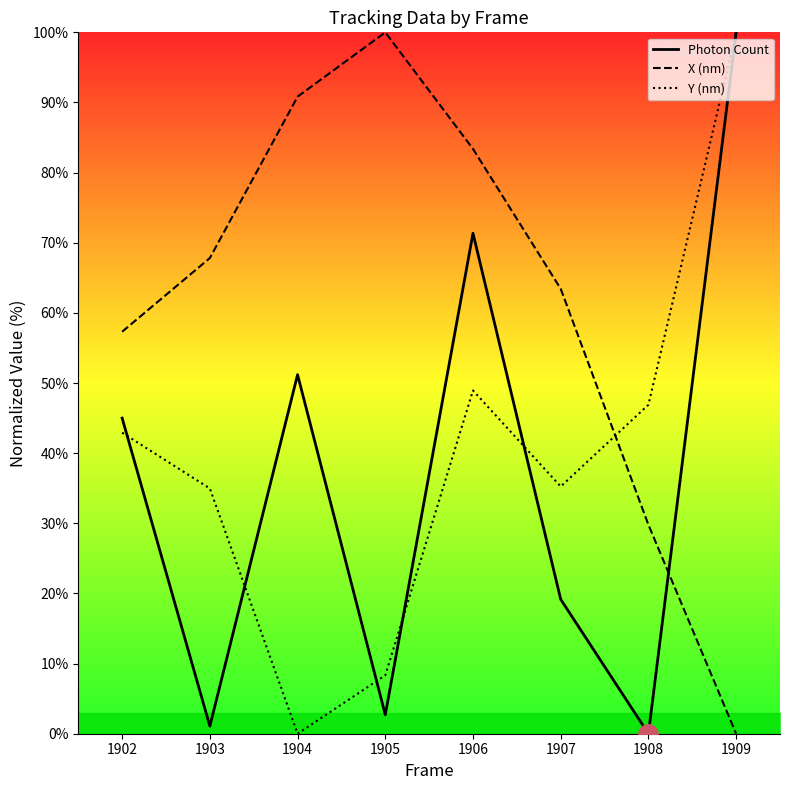

Is it true that X (nm) equals 18.7 at 1908?

False